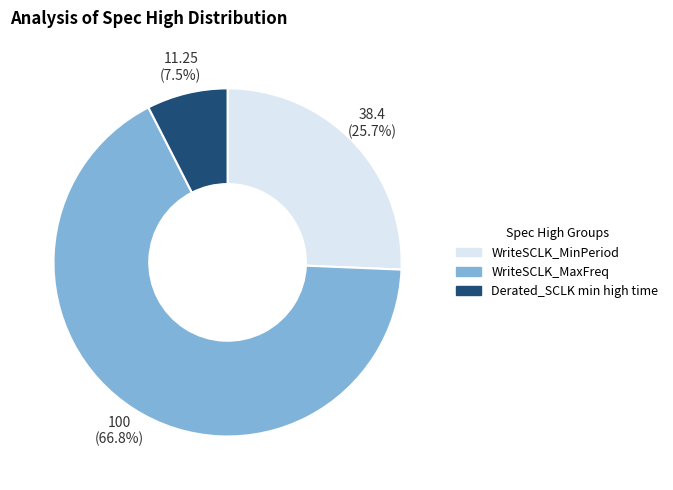

How many slices are in this pie chart?

3